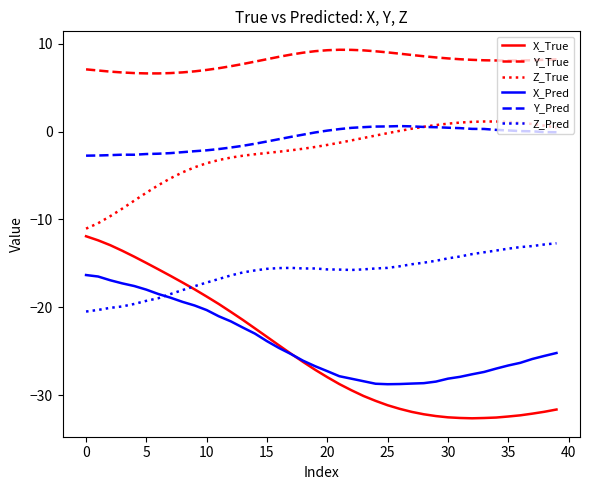

What is the highest value of the Z_Pred series?

-12.7